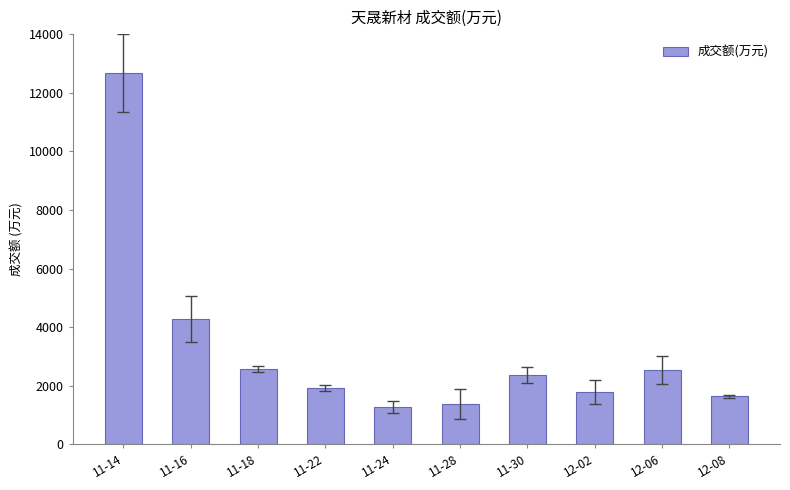

At which label is the value closest to 6970?

11-16